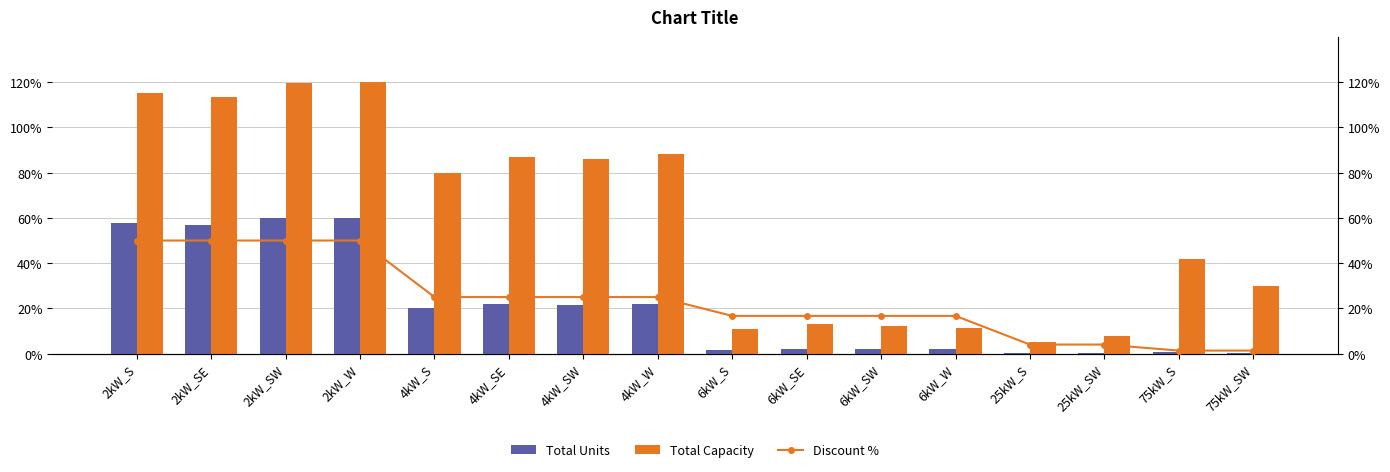

How many data points in Total Units are above 19?

8